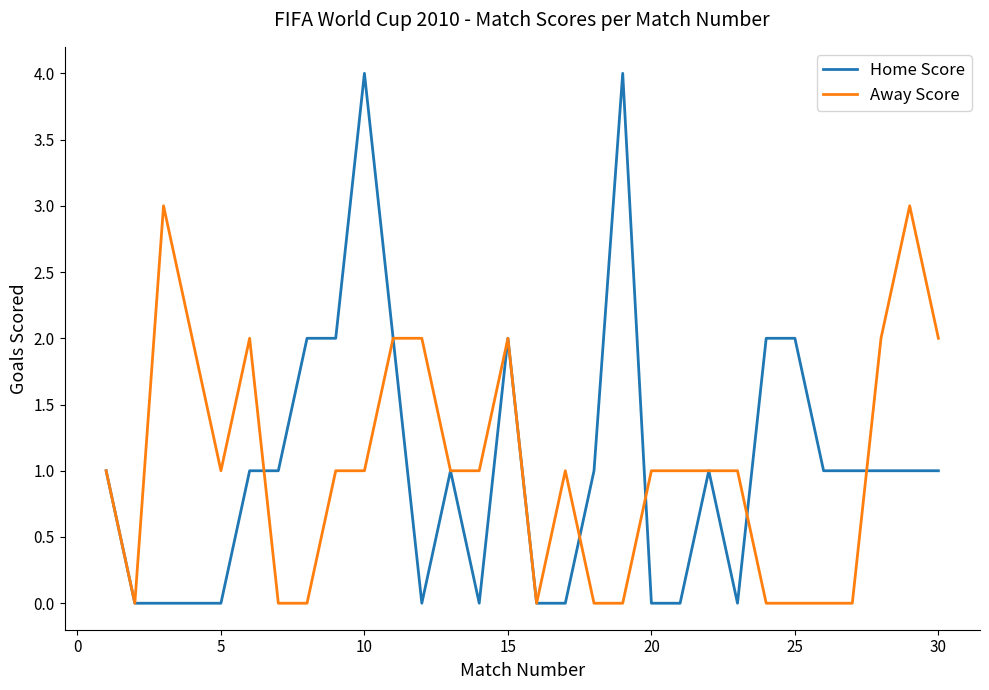

What are all the series names shown in the legend?

Home Score, Away Score